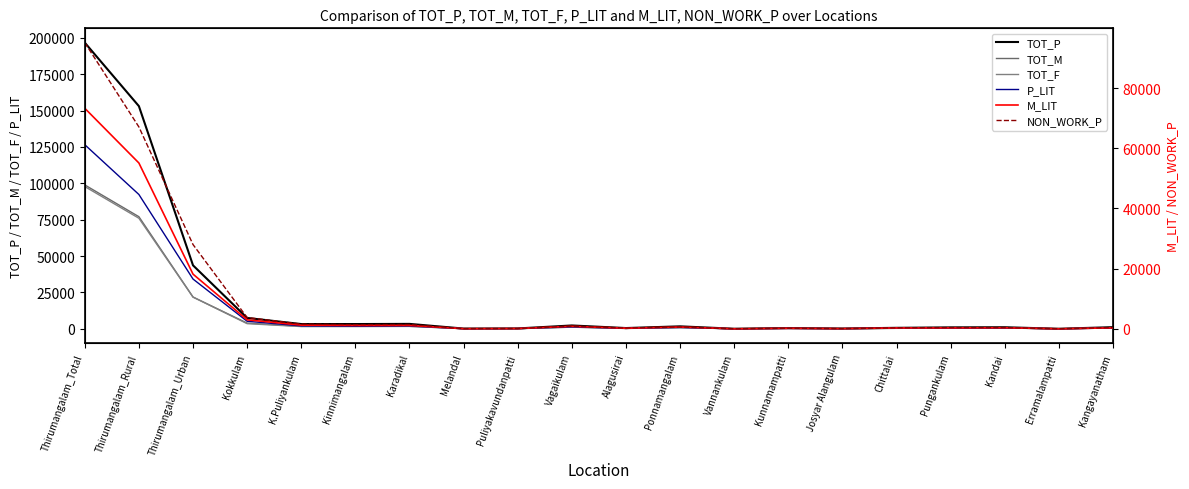

List the labels in order of TOT_P value, smallest first.

Erramalampatti, Vannankulam, Melandal, Josyar Alangulam, Puliyakavundanpatti, Alagusirai, Kunnamampatti, Chittalai, Pungankulam, Kandai, Kangayanatham, Ponnamangalam, Vagaikulam, K.Puliyankulam, Kinnimangalam, Karadikal, Kokkulam, Thirumangalam_Urban, Thirumangalam_Rural, Thirumangalam_Total